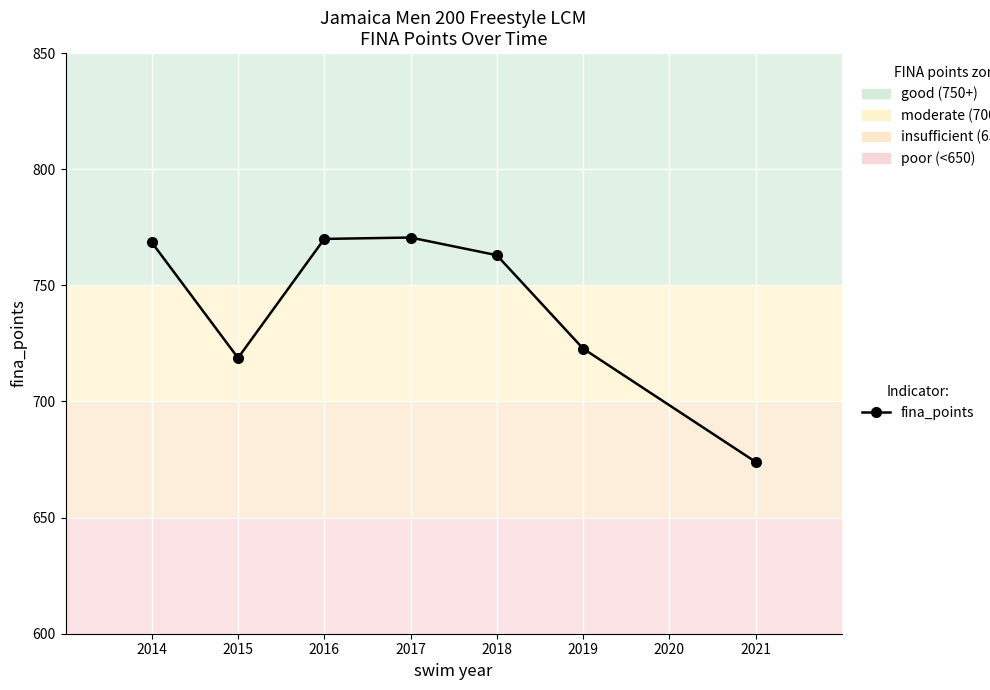

How many distinct data groups are displayed?

1